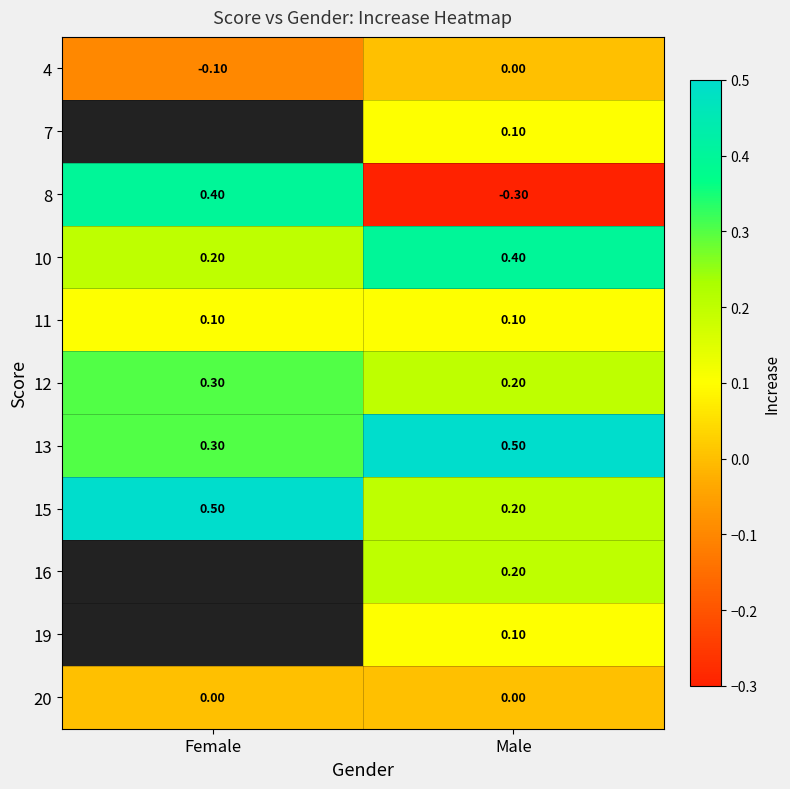

What is the total value across all series at Male?

1.5